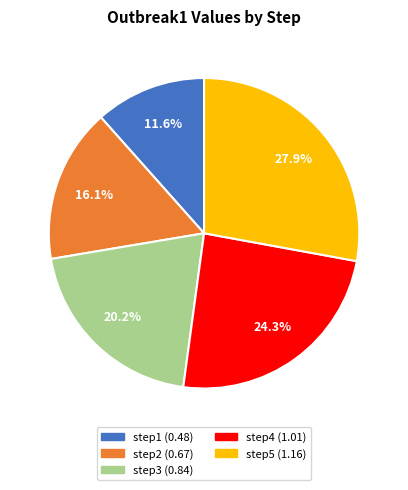

What is the total percentage of step4 and step5?

52.1%